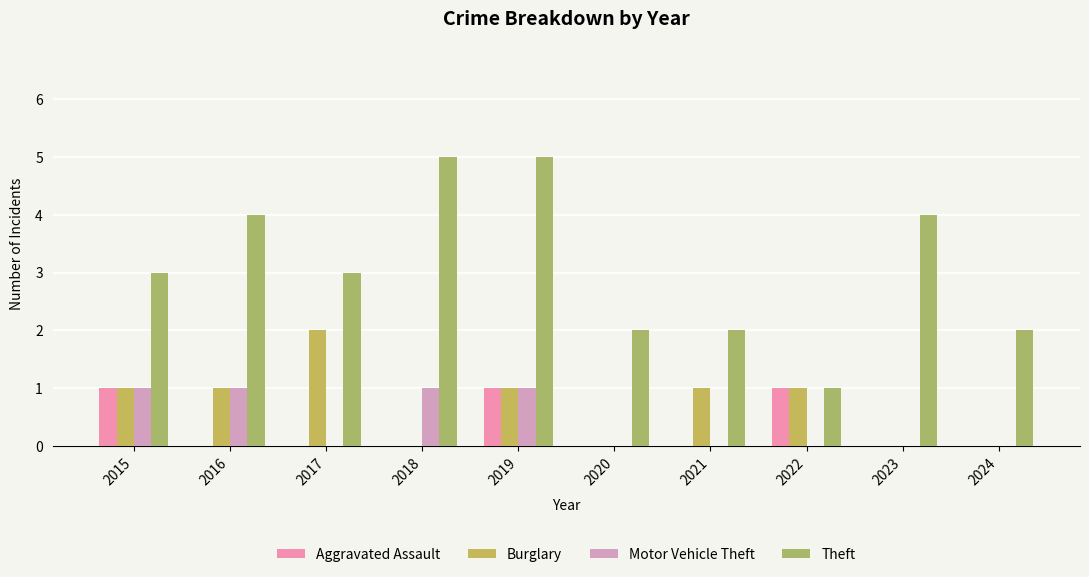

What is the maximum value shown in the chart?

5